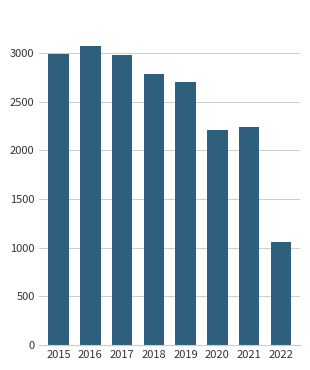

Are the bars horizontal?

No